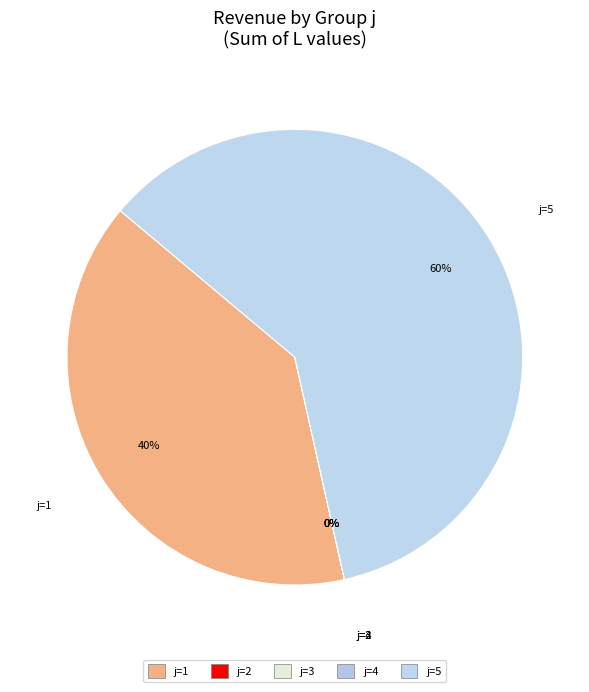

Is it true that j=1 is 51% of the pie?

False